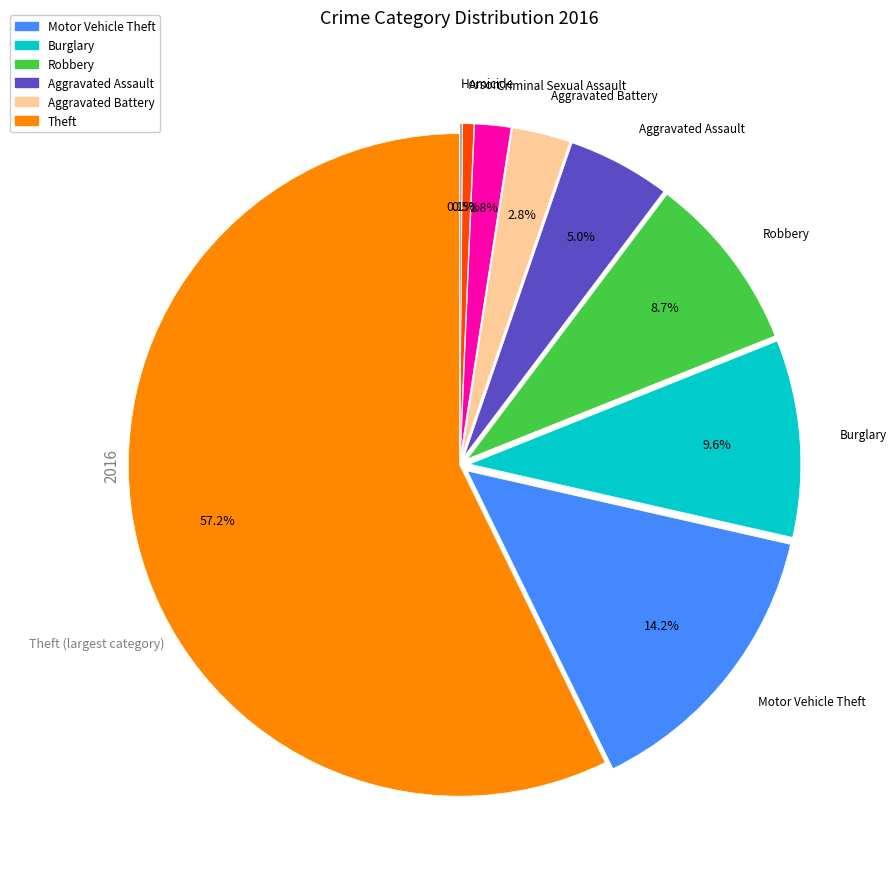

Which has a higher value, Motor Vehicle Theft or Burglary?

Motor Vehicle Theft